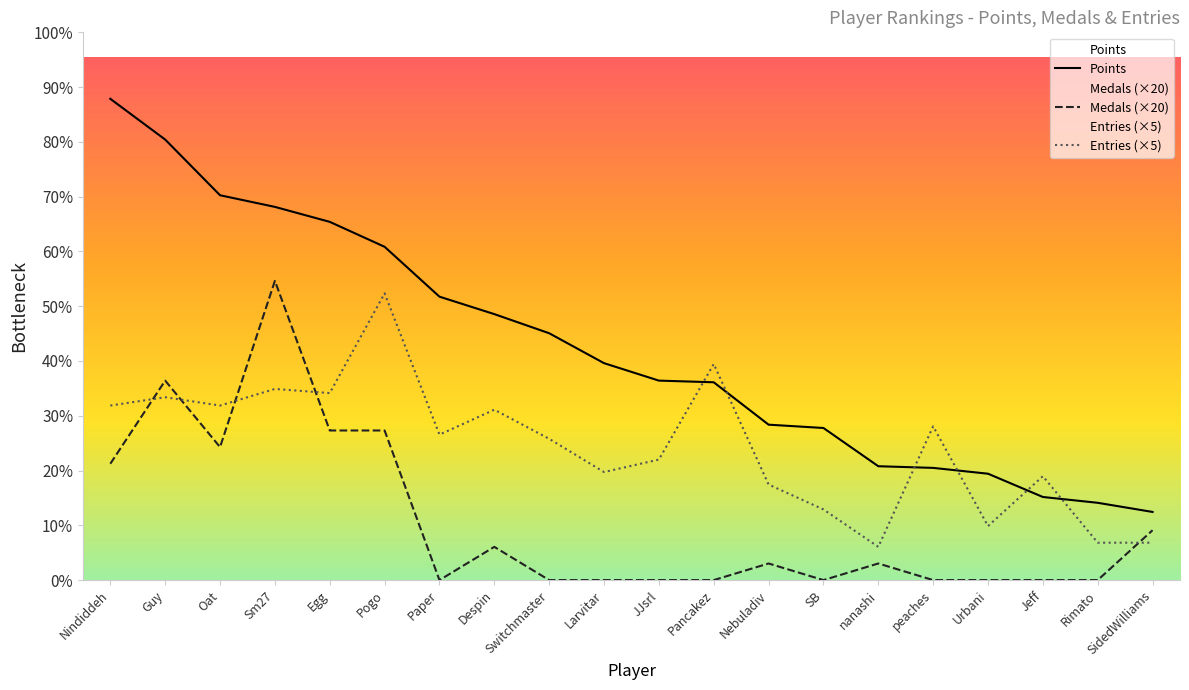

Rank the categories by Entries value from highest to lowest.

Pogo, Pancakez, Sm27, Egg, Guy, Nindiddeh, Oat, Despin, peaches, Paper, Switchmaster, JJsrl, Larvitar, Jeff, Nebuladiv, SB, Urbani, Rimato, SidedWilliams, nanashi